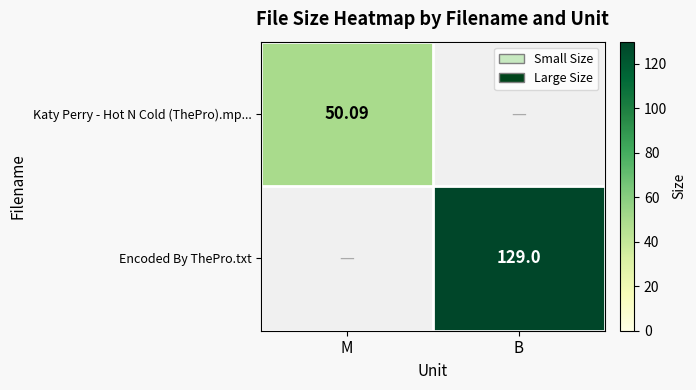

At how many categories does at least one series exceed 72?

1